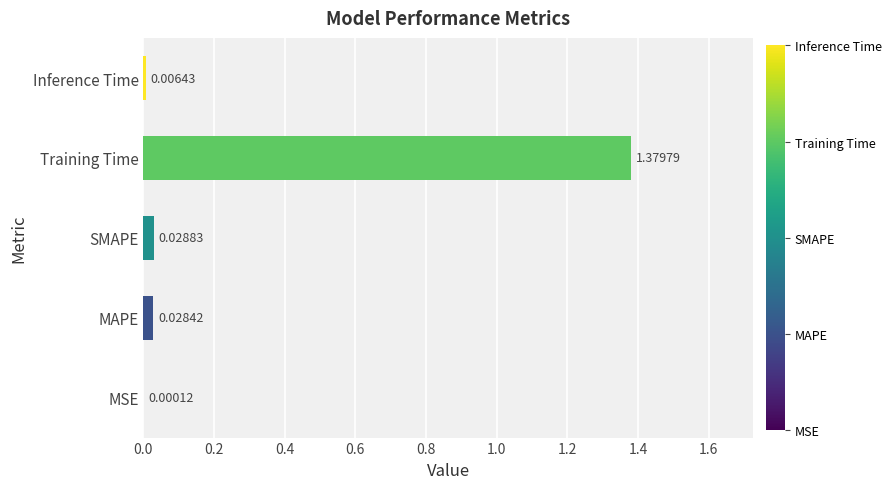

Where is the data nearest to the value 0?

MSE